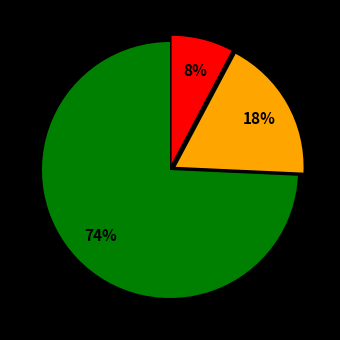

To the nearest percent, what is the average slice percentage?

33%